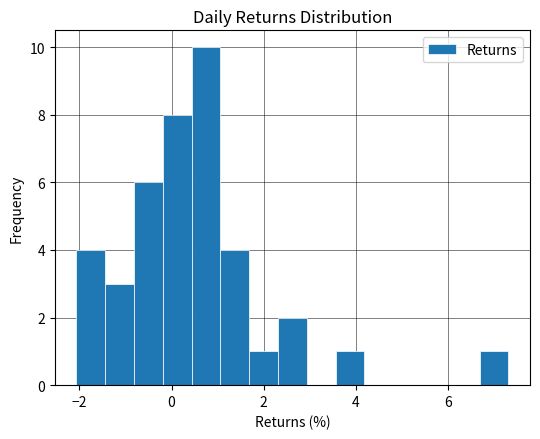

Read against the x-axis, roughly where is the centre of the tallest bar?

0.8